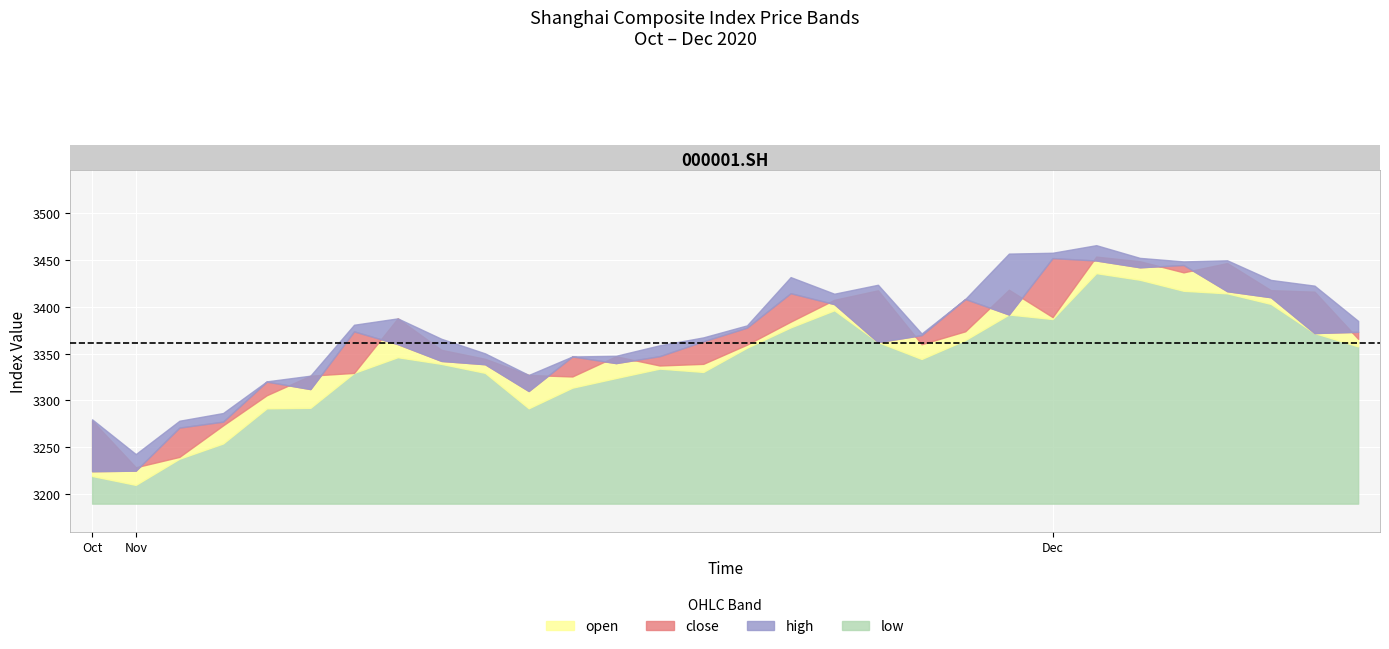

At which category is the sum across all series the highest?

20201202